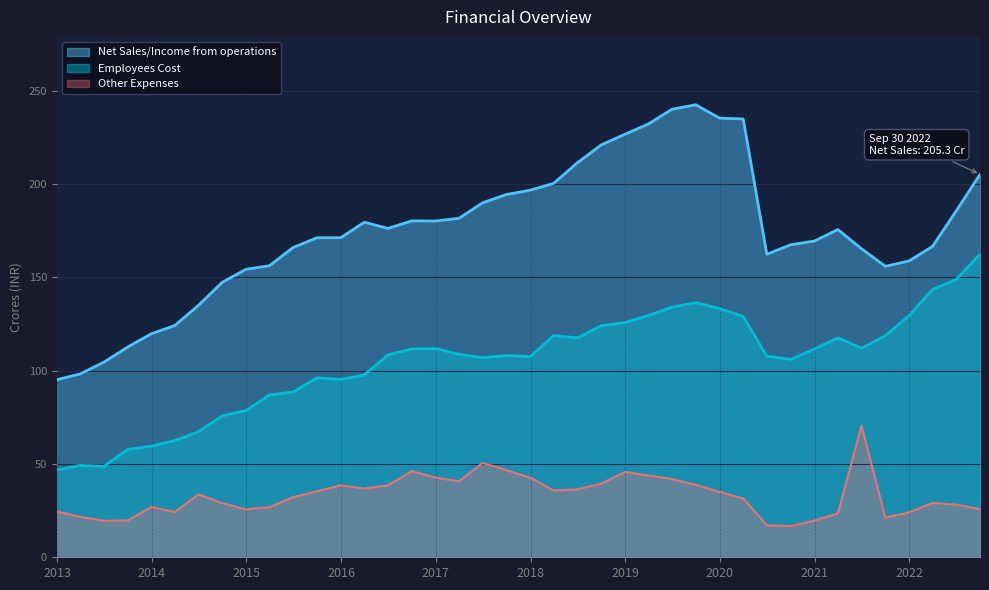

What is the difference between the highest and lowest values at 2017-06-30?

139.5